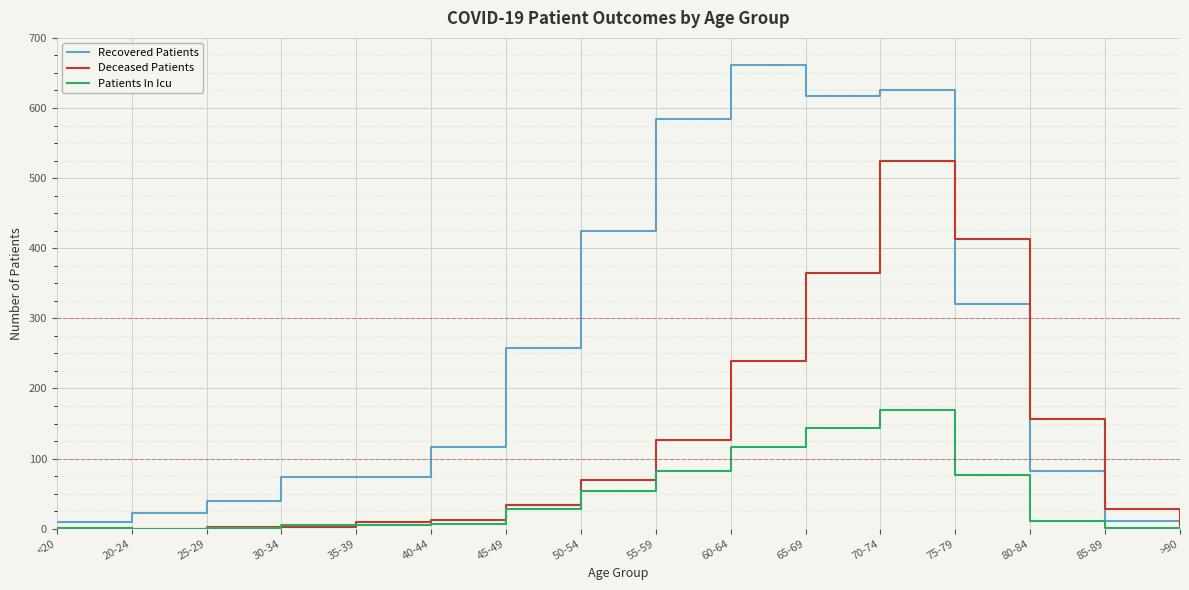

At which category is the sum across all series the highest?

70-74